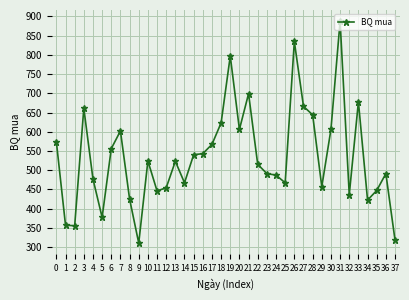

Which category has the lowest value across all series?

9